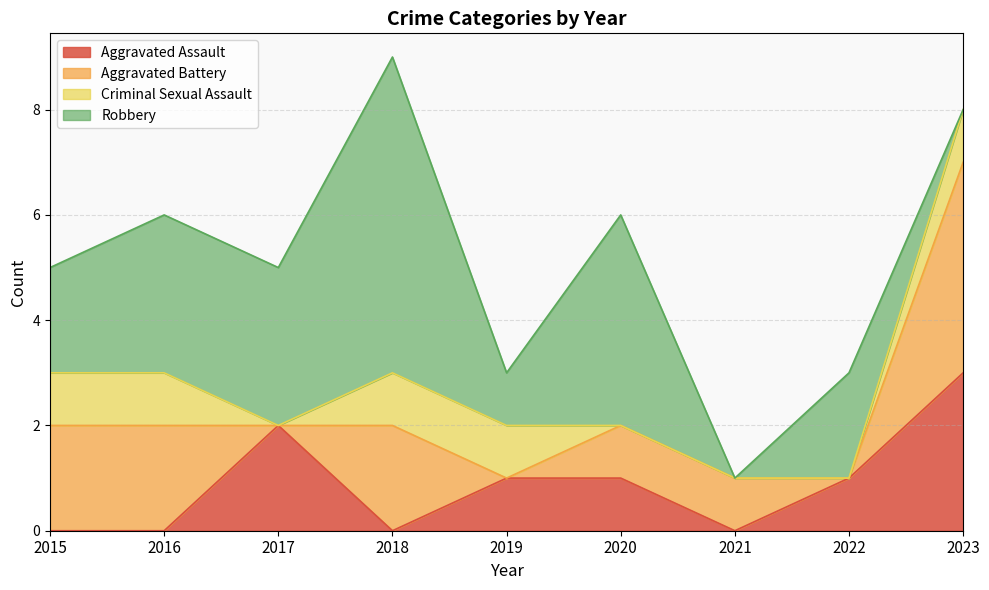

Is the value of Aggravated Assault at 2017 greater than the value of Criminal Sexual Assault at 2016?

Yes